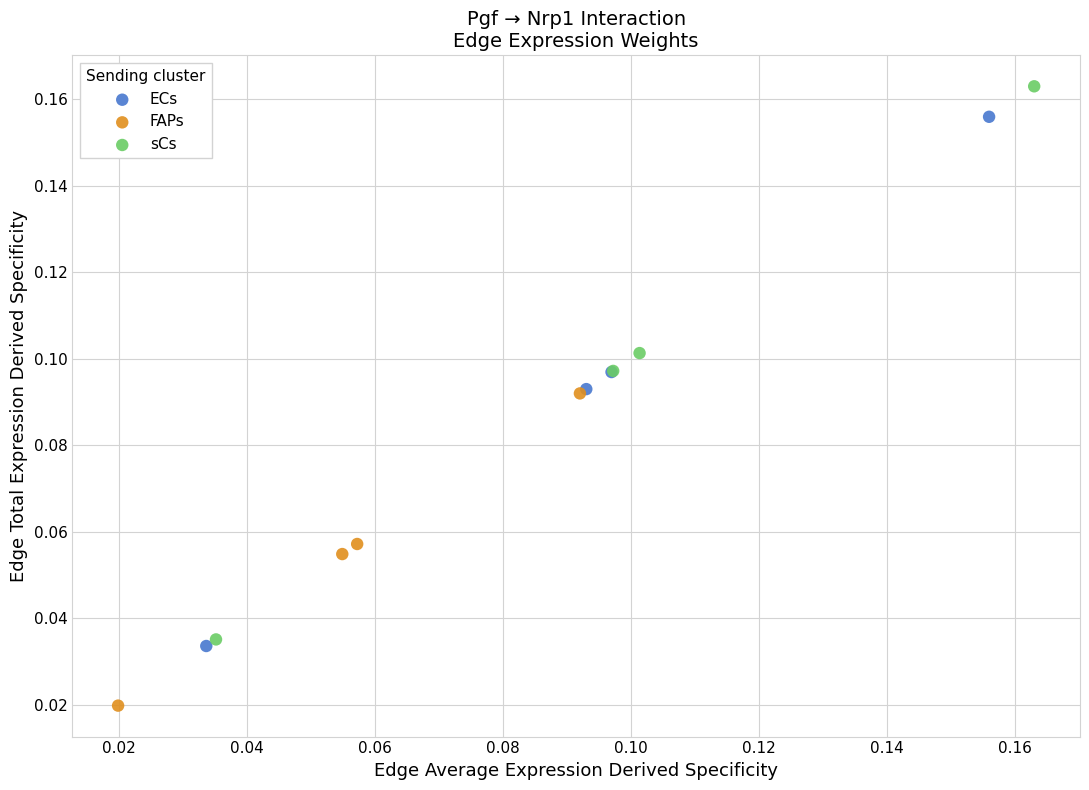

Which series contains the highest Y value?

sCs